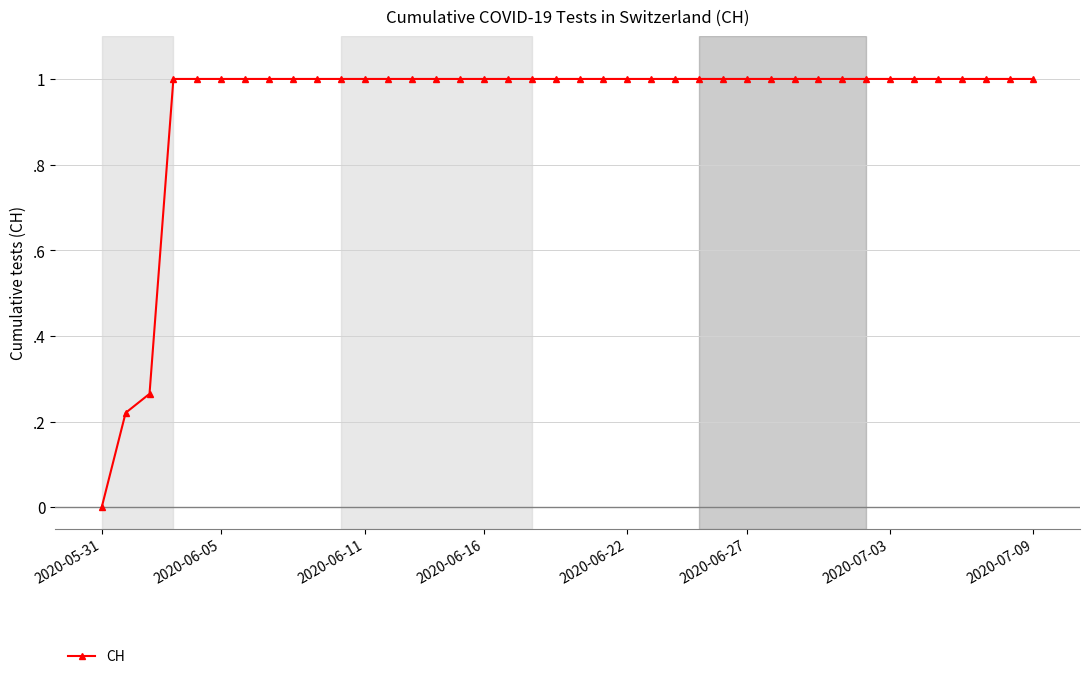

Does the chart have visible grid lines?

Yes